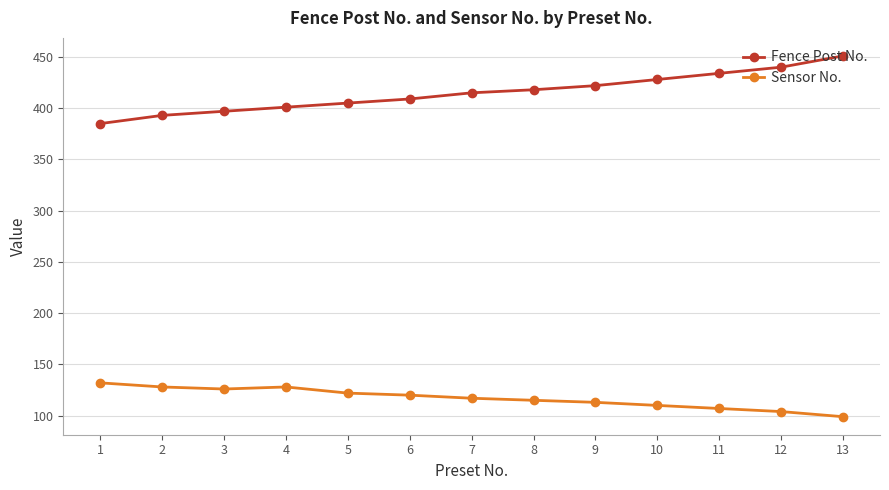

At 5, list the series in order from smallest to largest.

Sensor No., Fence Post No.